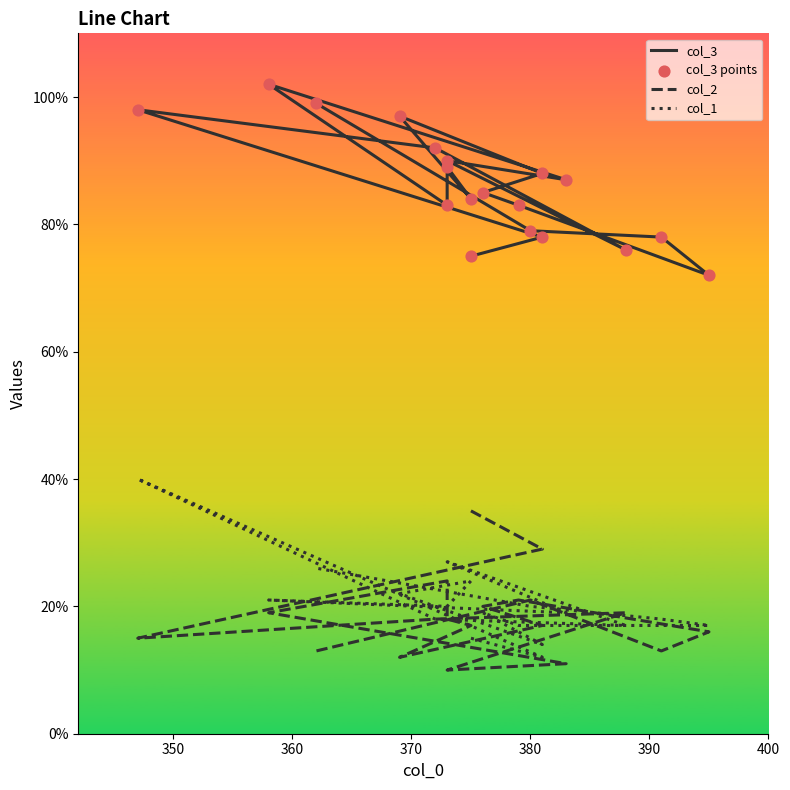

Which series reaches the minimum Y coordinate?

col_2